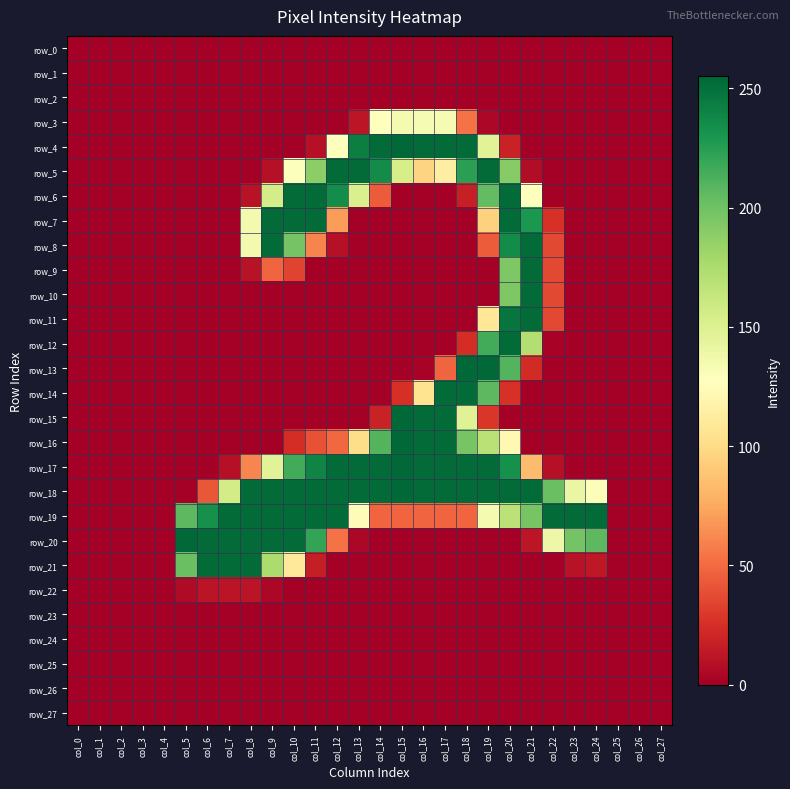

List the labels in order of row_9 value, smallest first.

col_0, col_1, col_2, col_3, col_4, col_5, col_6, col_7, col_11, col_12, col_13, col_14, col_15, col_16, col_17, col_18, col_19, col_23, col_24, col_25, col_26, col_27, col_8, col_10, col_22, col_9, col_20, col_21